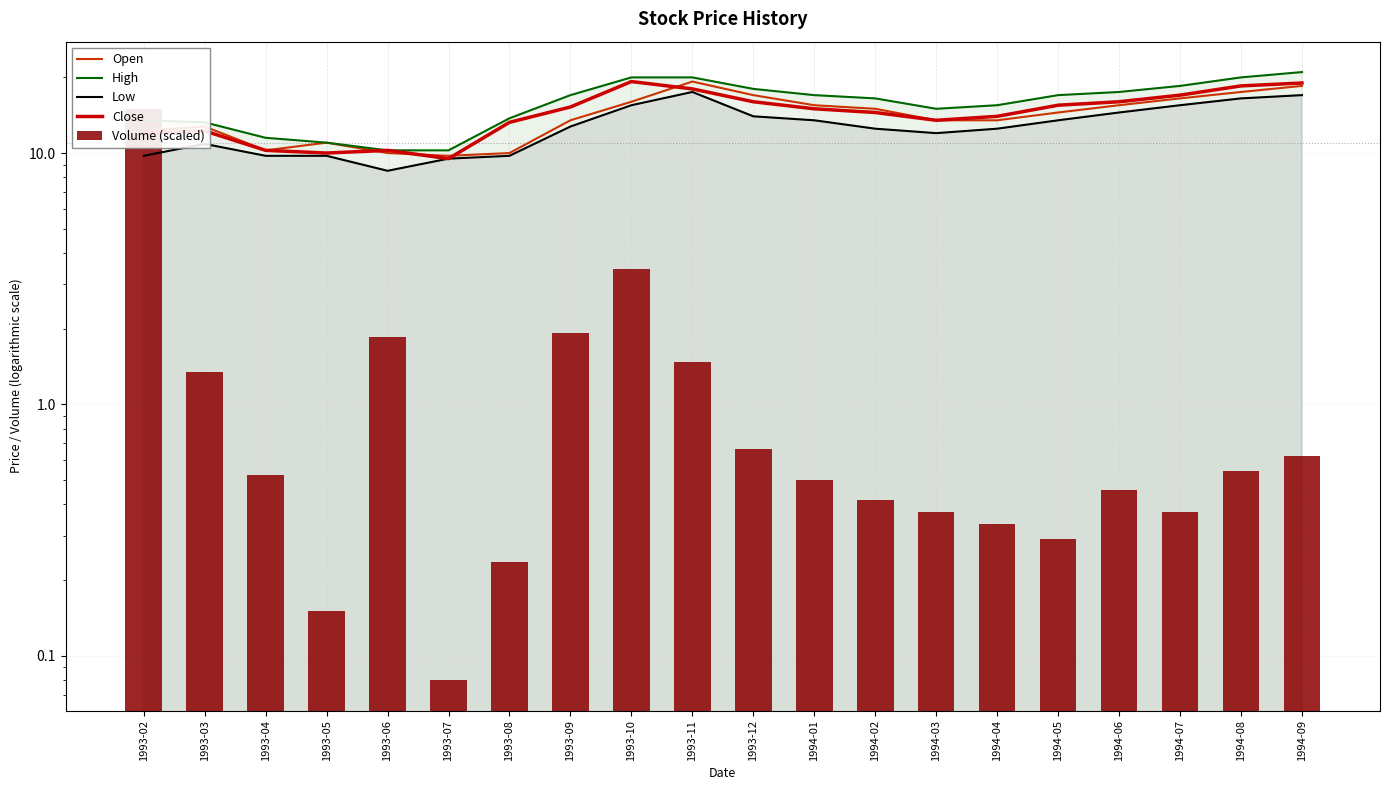

How many groups of bars are there?

20